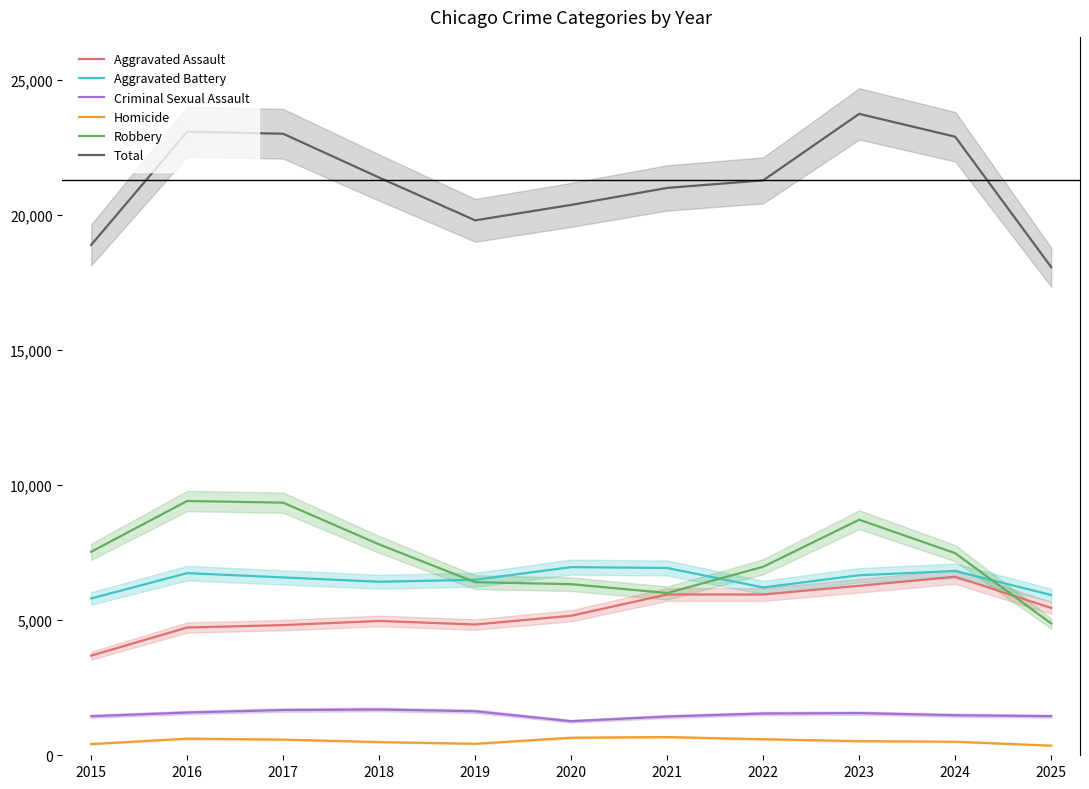

How many interior local peaks does the Criminal Sexual Assault series have?

2